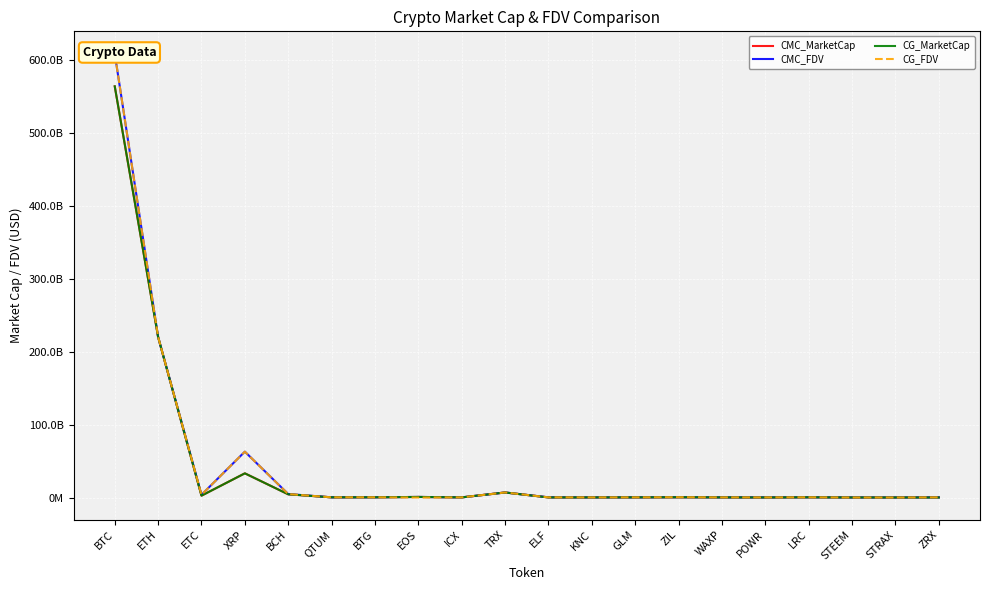

What is the difference between the second highest and second lowest values in the CMC_MarketCap series?

220293680669.0